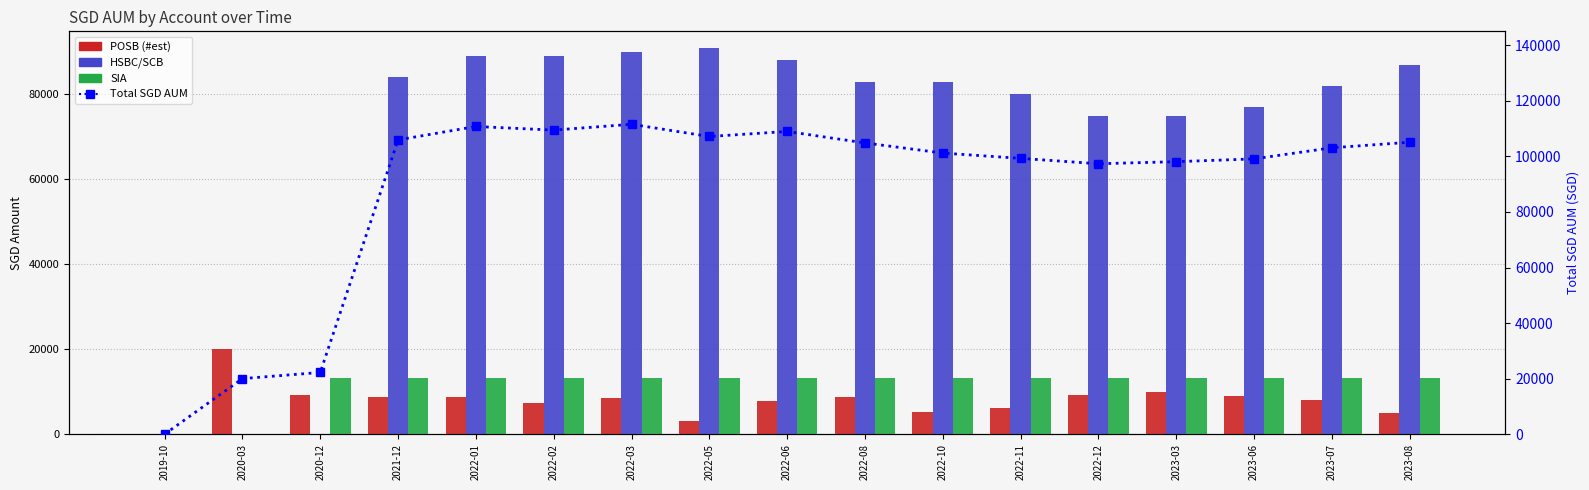

Is the value of HSBC/SCB at 2021-12 greater than the value of Total SGD AUM at 2021-12?

No